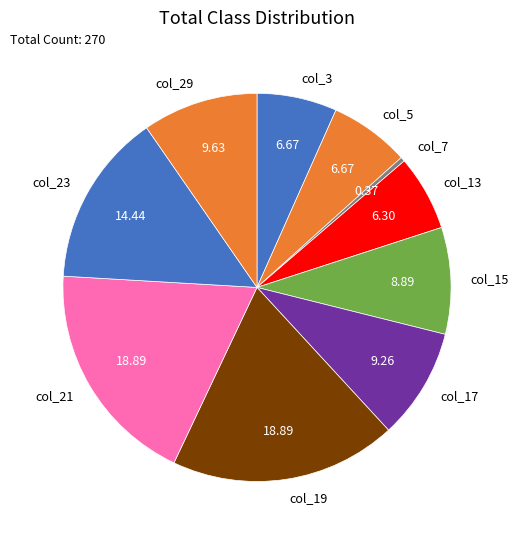

What is the ratio of the value at col_5 to the value at col_13?

1.1